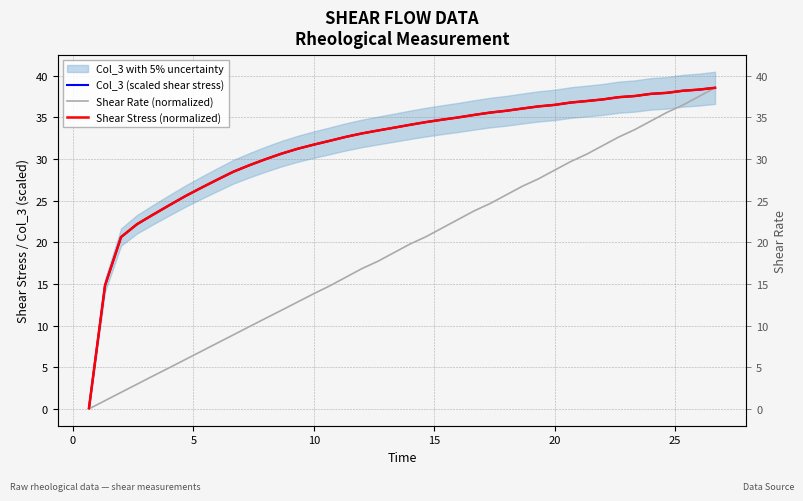

True or false: Shear Rate (normalized) and Shear Stress (normalized) intersect in this chart.

False